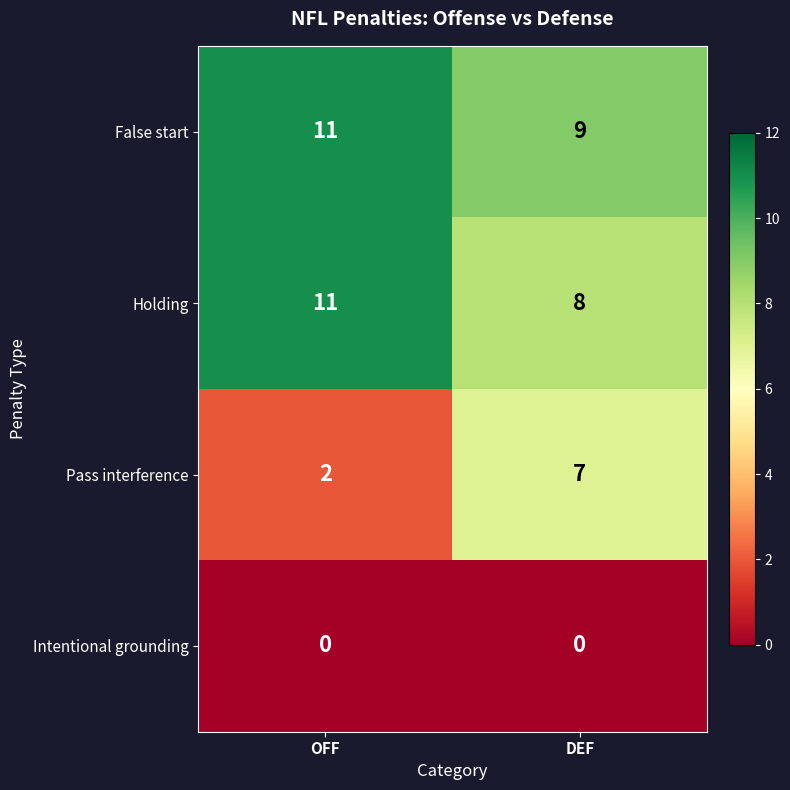

Is it true that False start equals 9 at DEF?

True